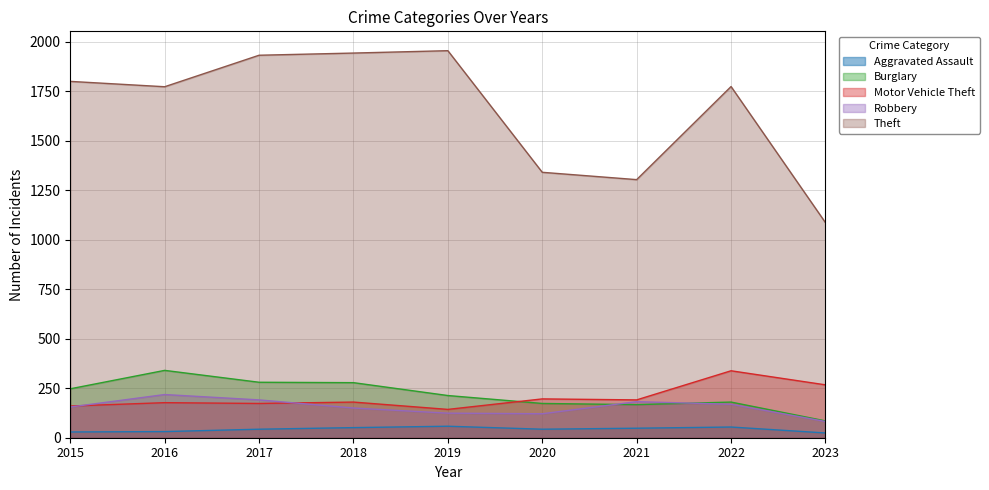

True or false: Burglary and Theft cross at least once.

False